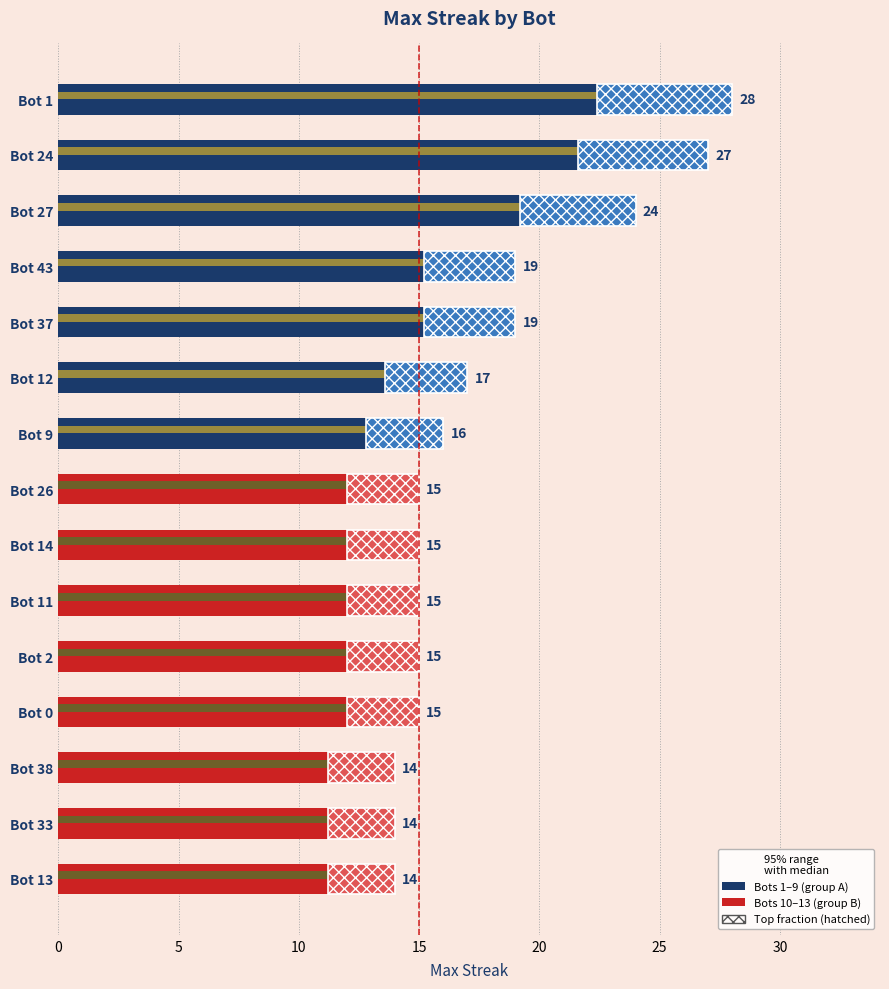

What is the sum of all values?

267